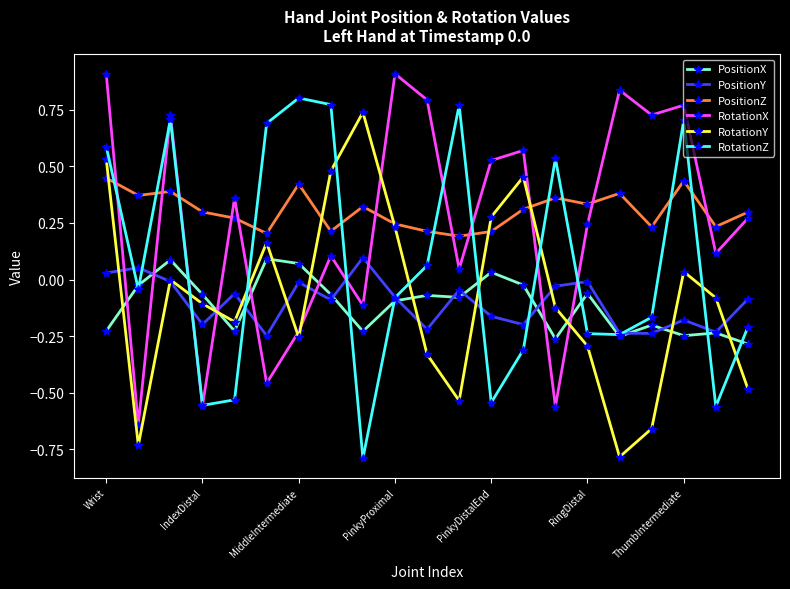

What is the minimum value shown in the chart?

-0.8